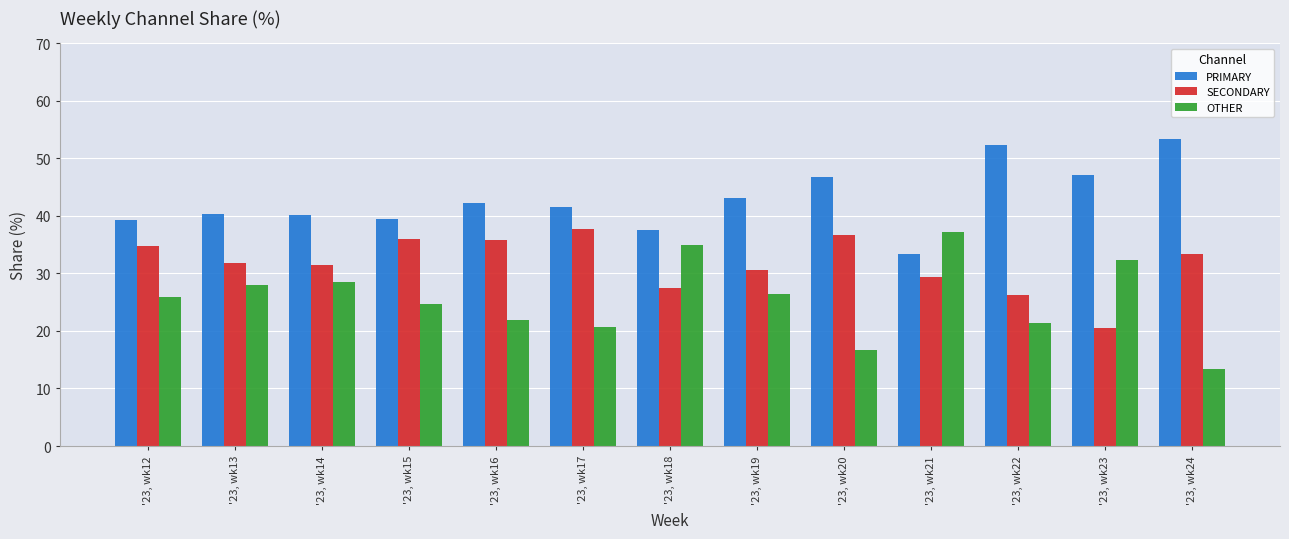

Is it true that OTHER equals 16.7 at '23, wk20?

True